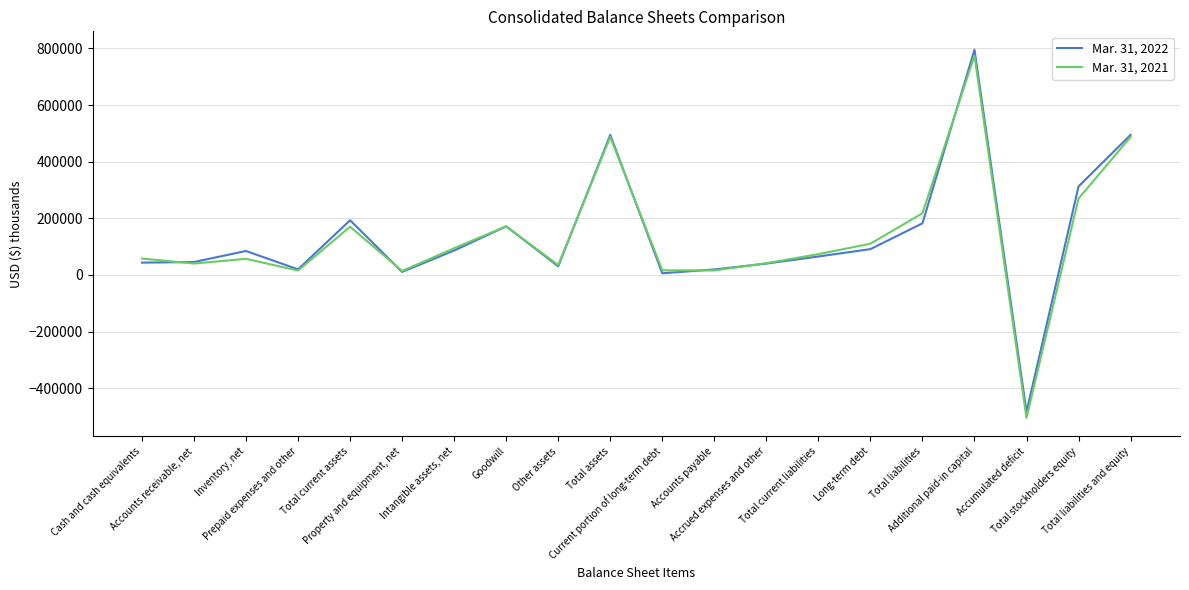

How many negative values does the Mar. 31, 2022 series have?

1